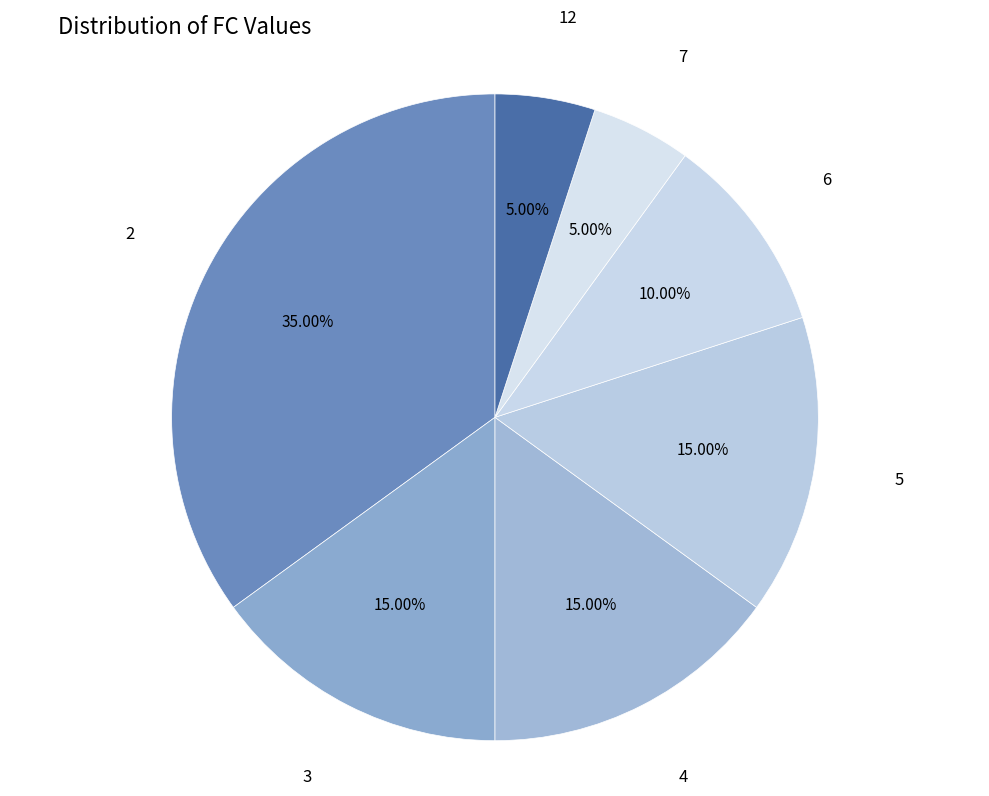

How many slices are in this pie chart?

7